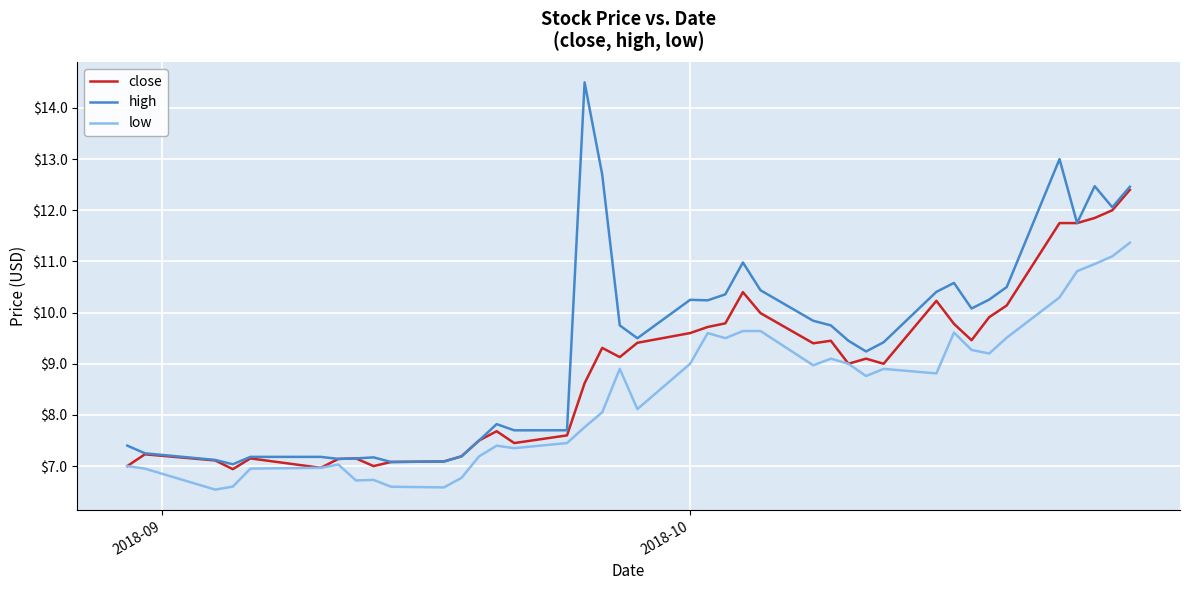

How many values in the low series exceed 8?

23